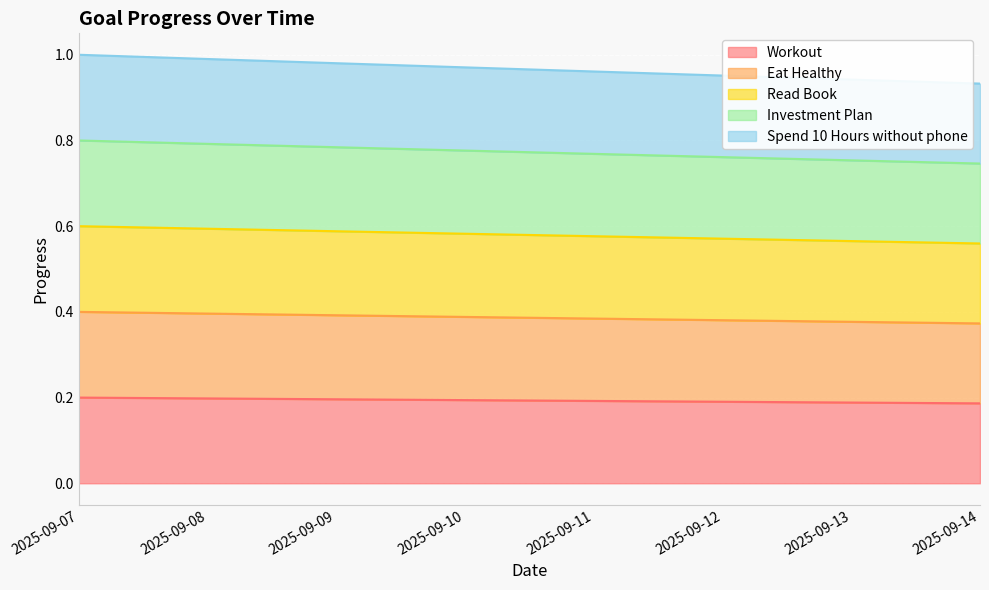

Rank the series at 2025-09-12 from lowest to highest value.

Workout, Eat Healthy, Read Book, Investment Plan, Spend 10 Hours without phone